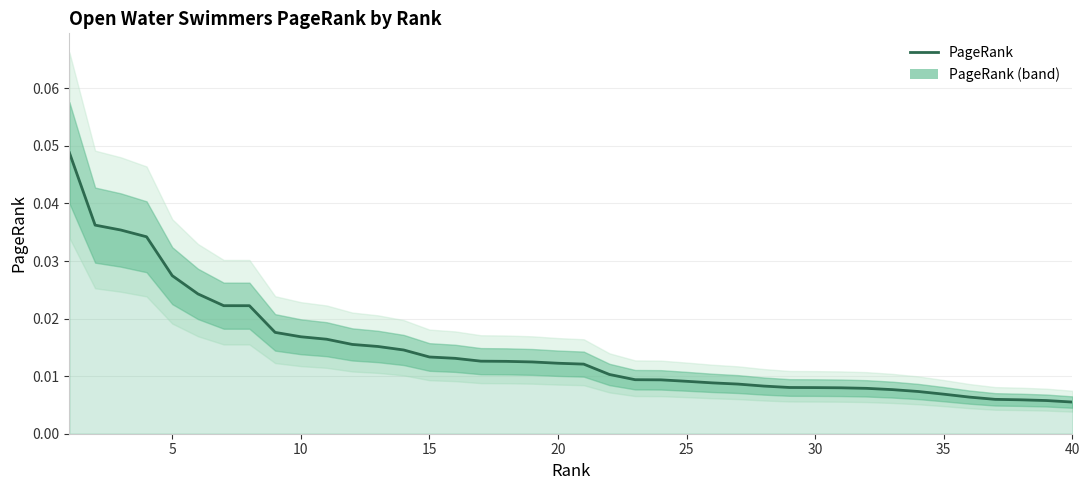

How many values are between 0 and 1?

40